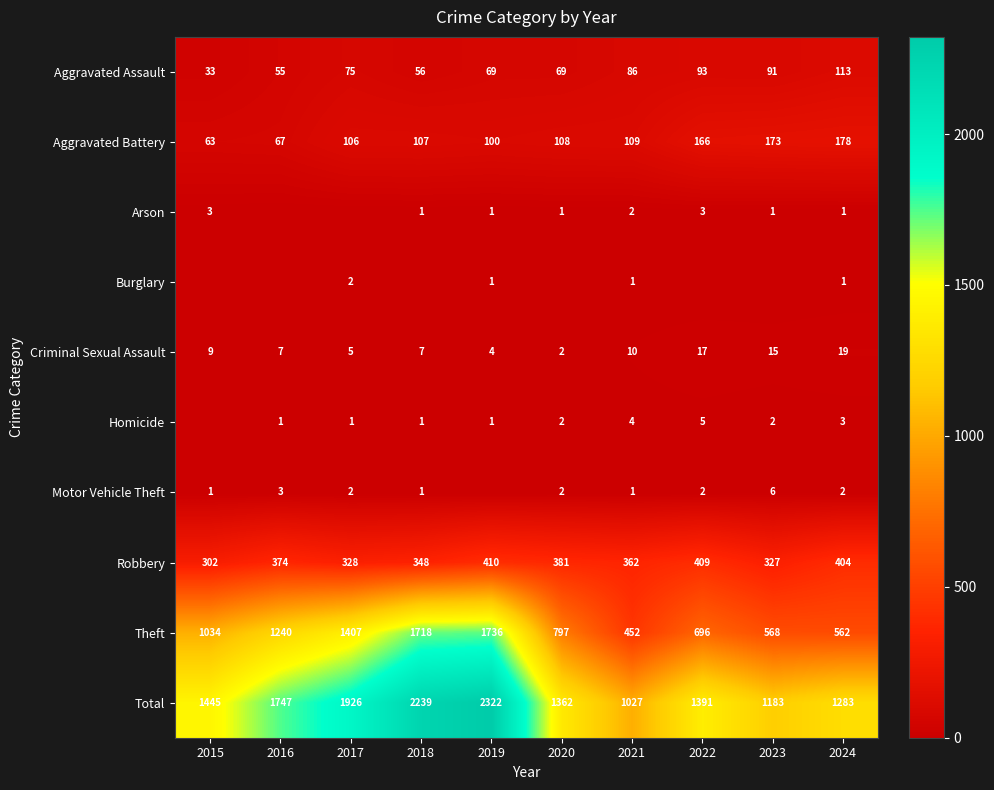

Rank the categories by Robbery value from lowest to highest.

2015, 2023, 2017, 2018, 2021, 2016, 2020, 2024, 2022, 2019